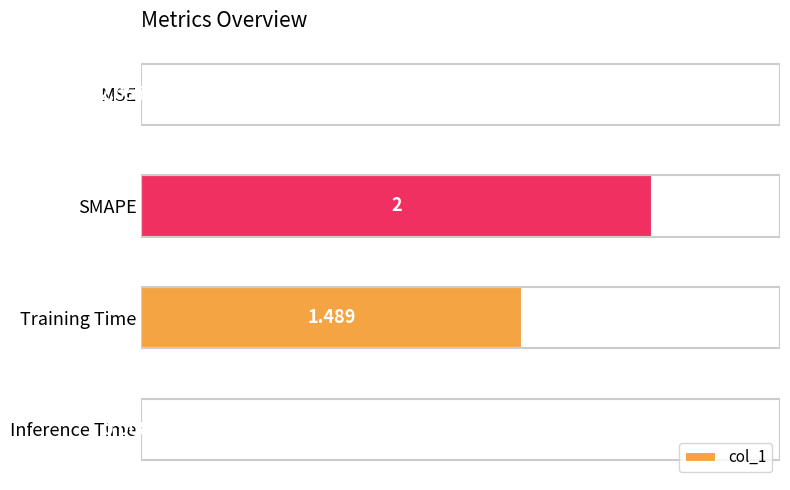

What is the sum of all values?

3.5